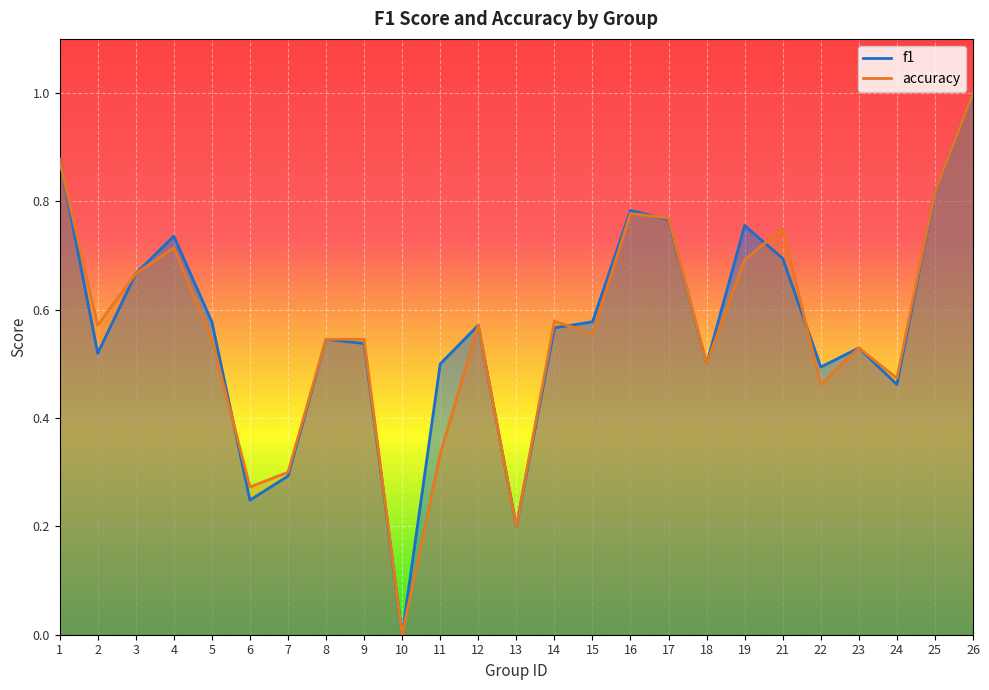

At how many categories does at least one series exceed 0?

24